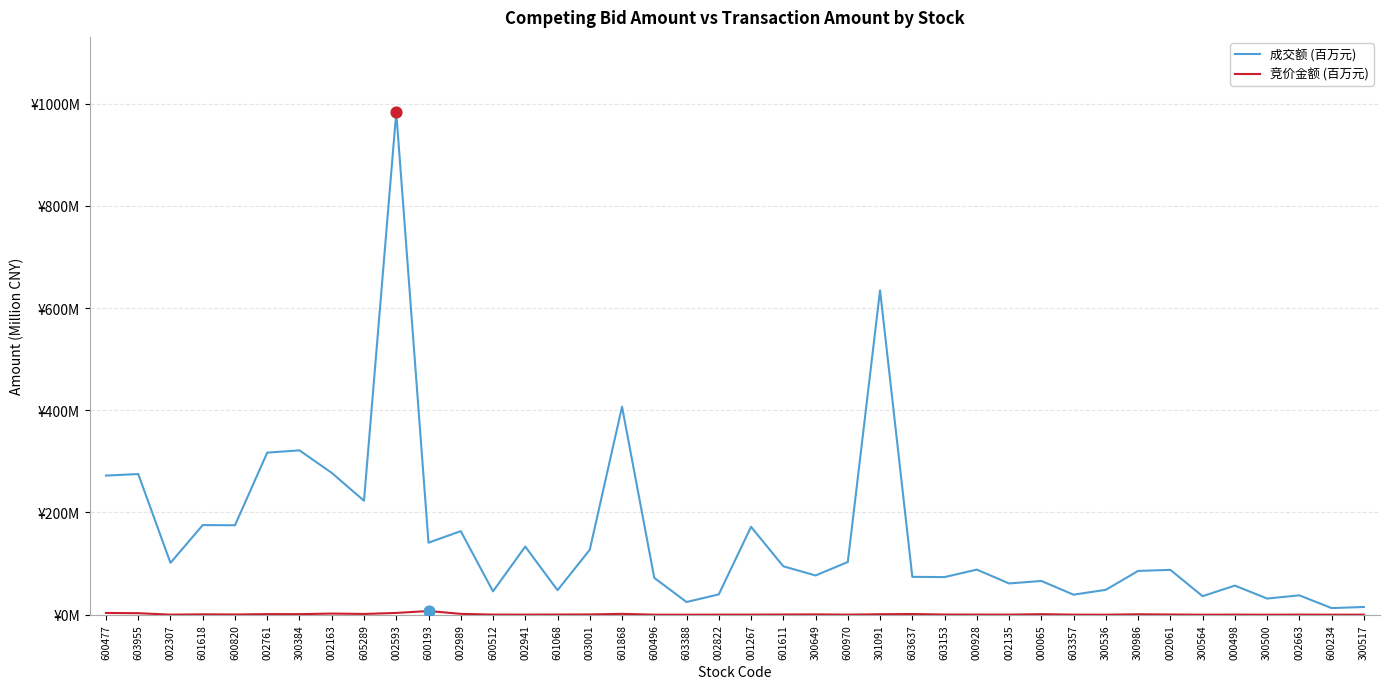

Is this an area chart (filled region under the line)?

No